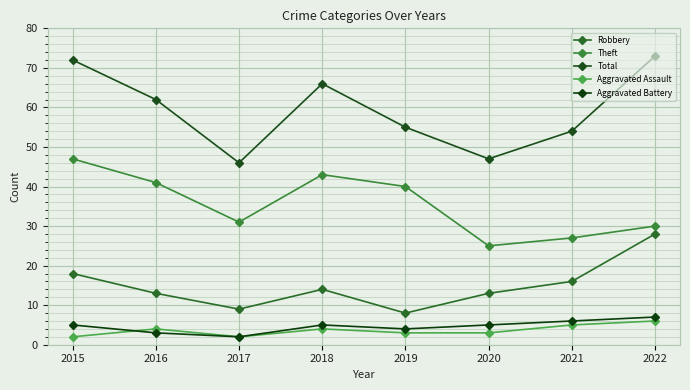

After their last crossing, which series has the higher values: Aggravated Battery or Aggravated Assault?

Aggravated Assault